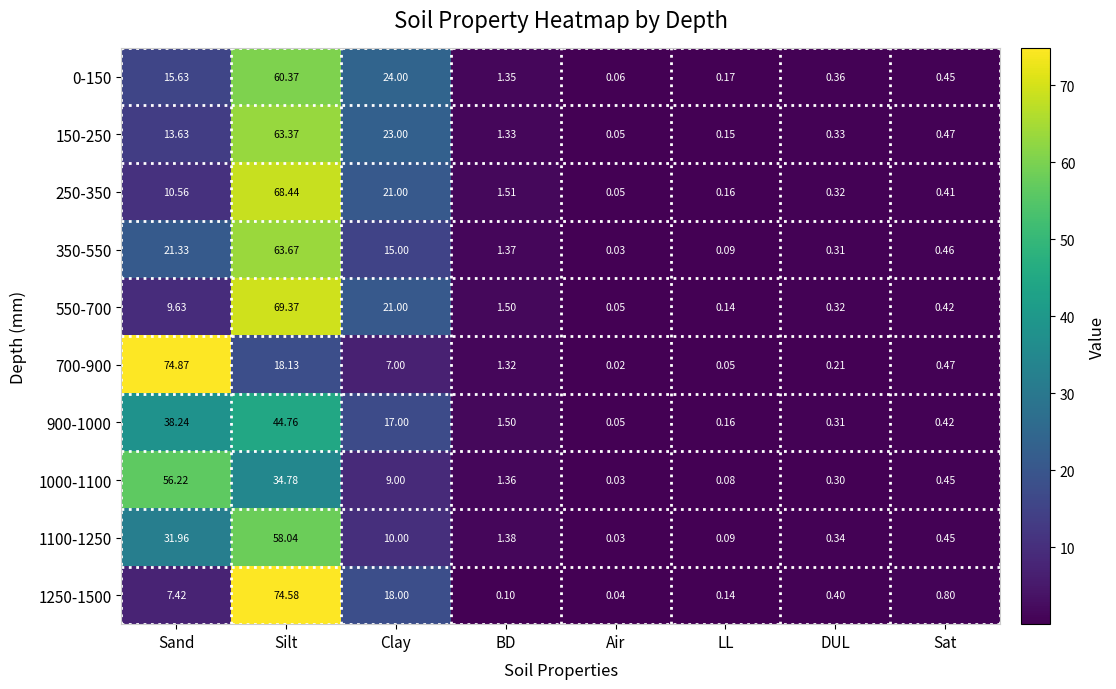

List the labels in order of 1250-1500 value, largest first.

Silt, Clay, Sand, Sat, DUL, LL, BD, Air